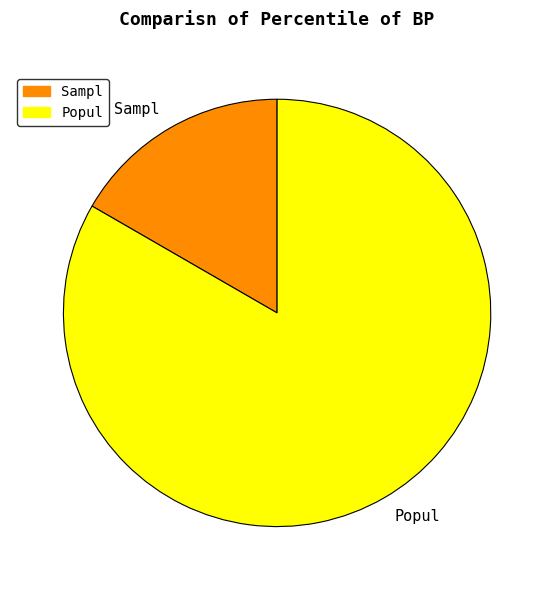

Rank the categories by value from lowest to highest.

Sampl, Popul